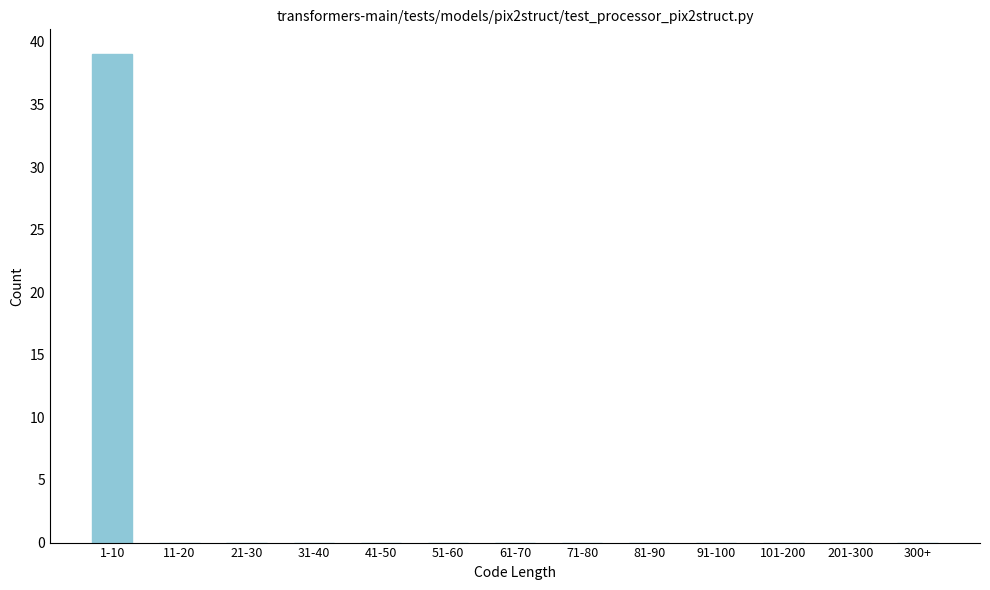

Reading left to right, extract all data points from this chart.

1-10=39	11-20=0	21-30=0	31-40=0	41-50=0	51-60=0	61-70=0	71-80=0	81-90=0	91-100=0	101-200=0	201-300=0	300+=0